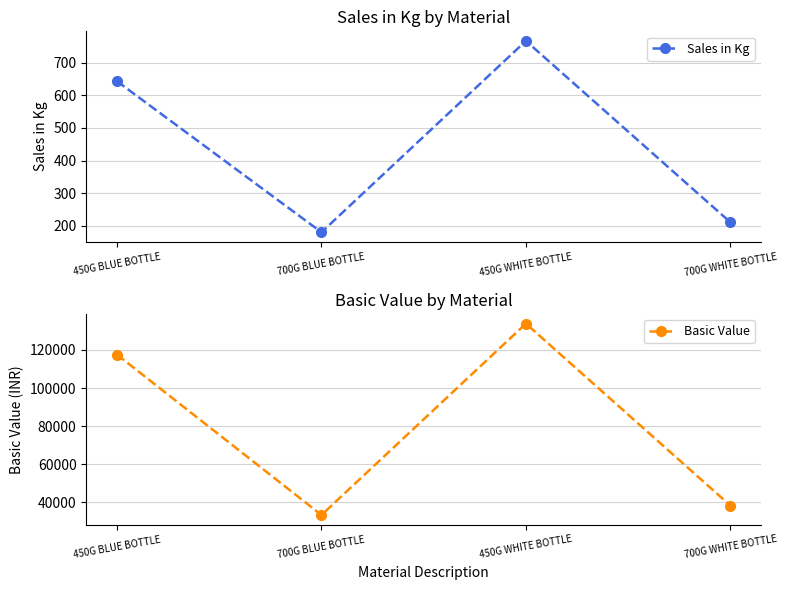

Reading left to right, list all the values displayed in this chart.

Sales in Kg: 450G BLUE BOTTLE=642.7	700G BLUE BOTTLE=180.5	450G WHITE BOTTLE=766.3	700G WHITE BOTTLE=211.1
Basic Value: 450G BLUE BOTTLE=117543.6	700G BLUE BOTTLE=33231.6	450G WHITE BOTTLE=133858.8	700G WHITE BOTTLE=38188.8